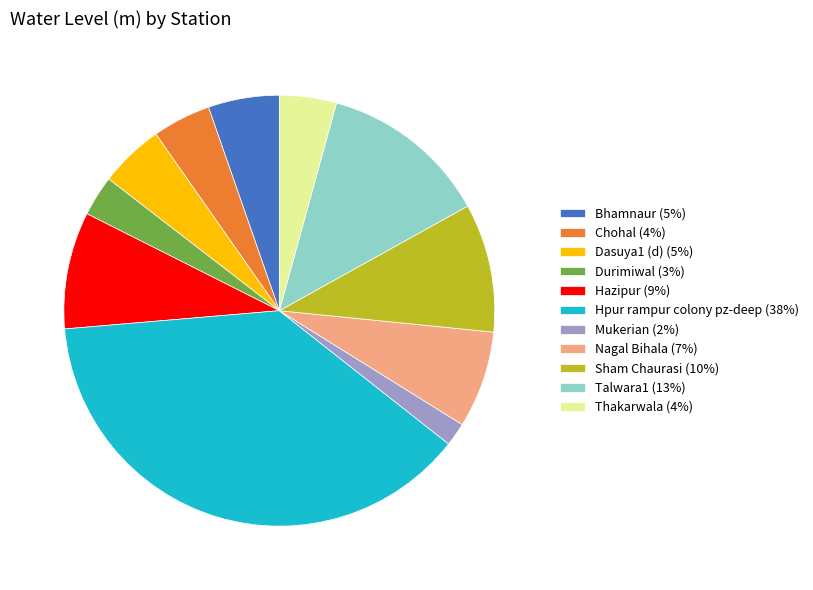

Is there a majority slice in this chart?

No